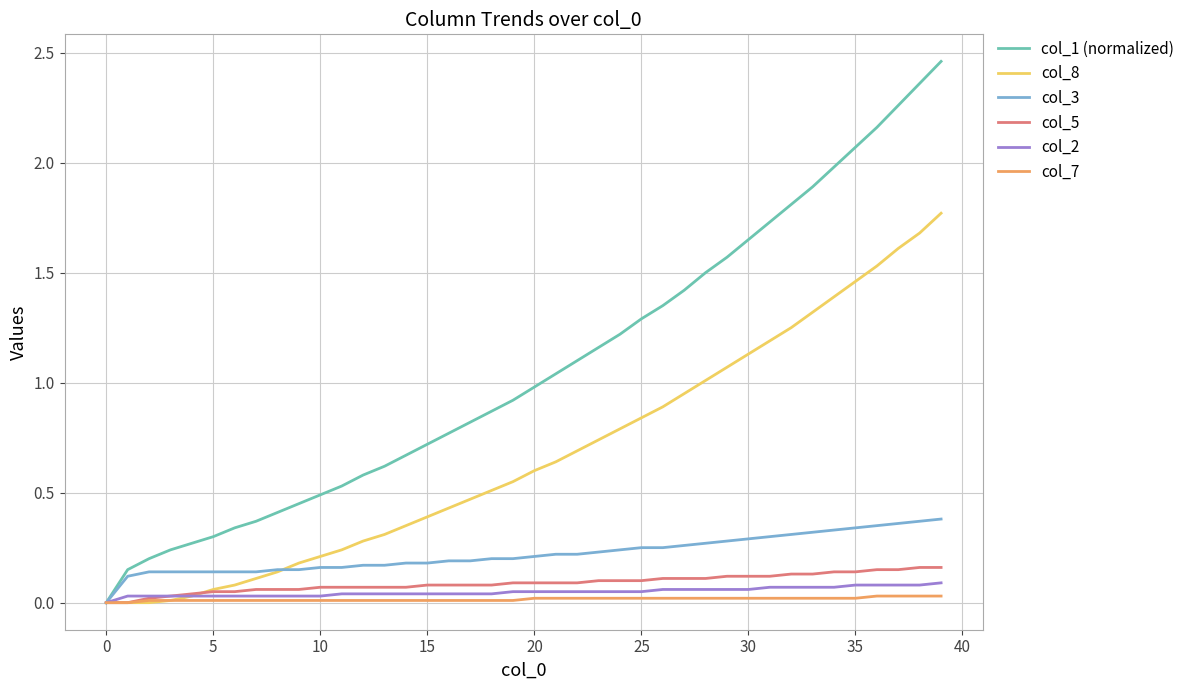

Rank the series by their maximum value, from lowest to highest.

col_7, col_2, col_5, col_3, col_8, col_1 (normalized)